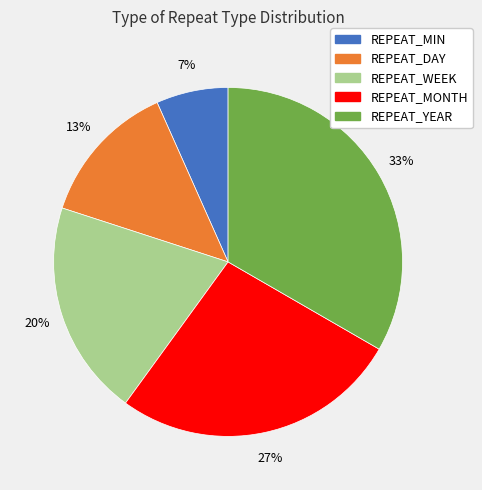

Between REPEAT_MONTH and REPEAT_MIN, which is larger?

REPEAT_MONTH